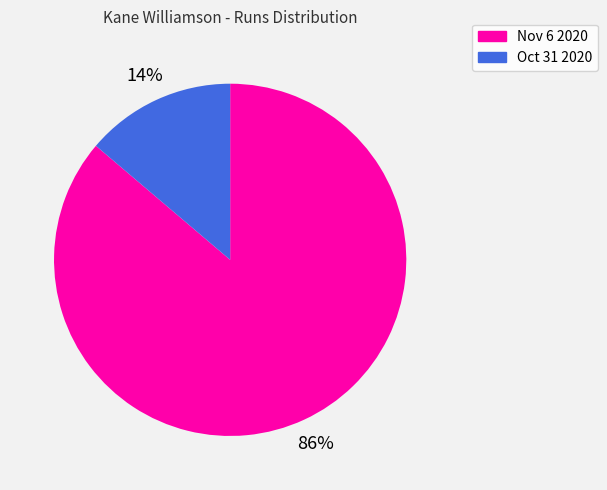

To the nearest percent, what percentage of the pie is Oct 31 2020?

14%